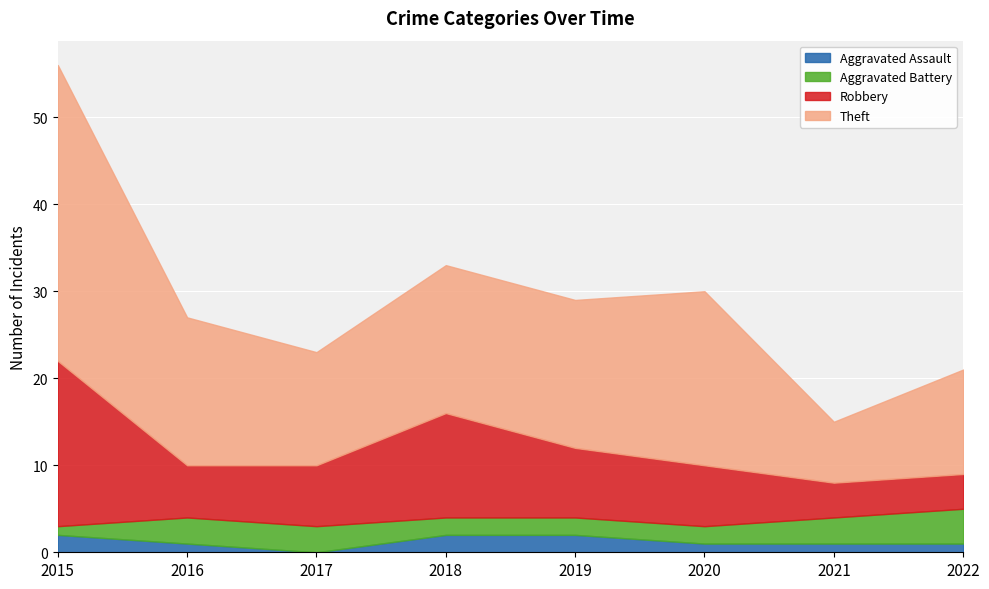

At which label is Theft closest to 20?

2020